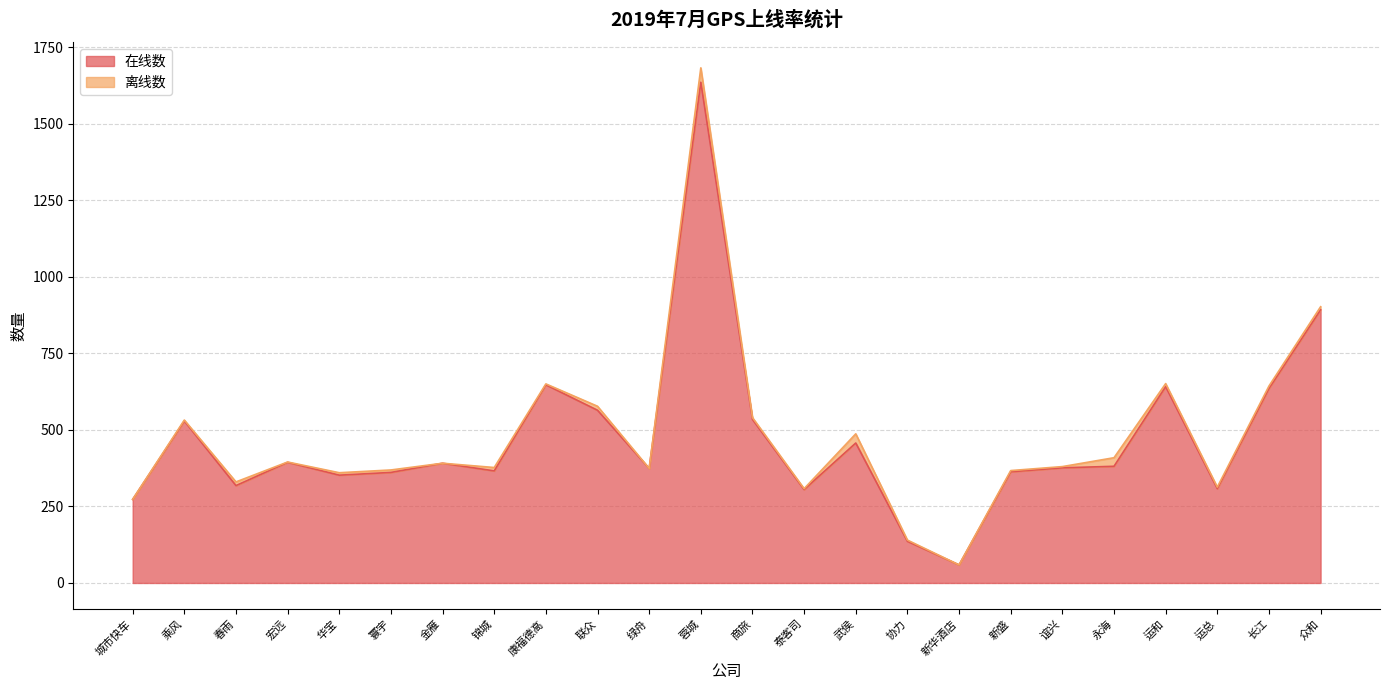

What position from the right is 武侯?

10